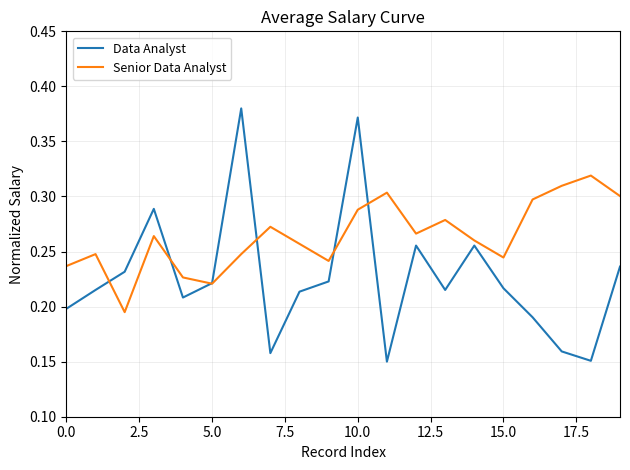

True or false: Senior Data Analyst and Data Analyst cross at least once.

True